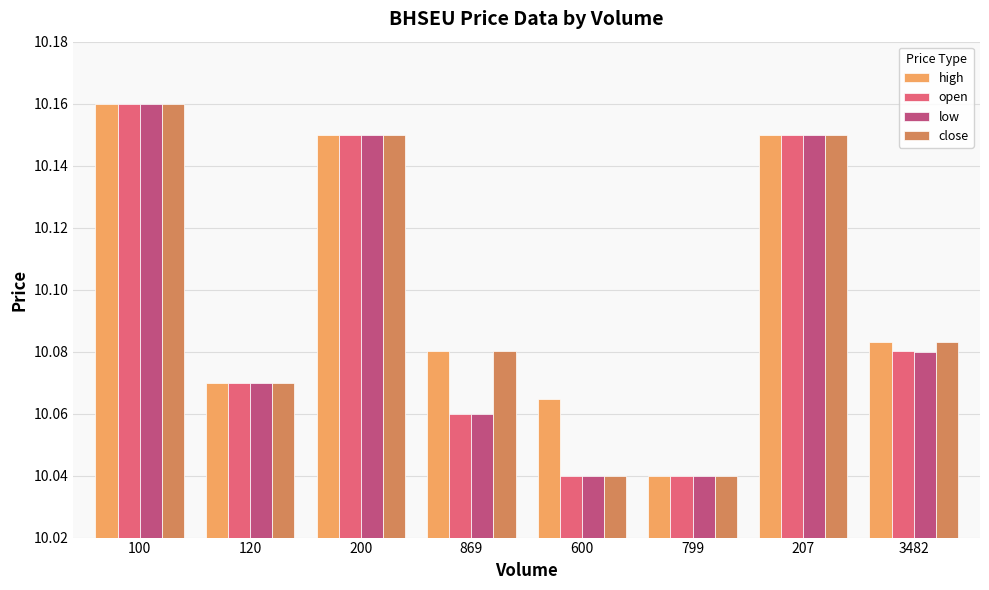

Are the bars grouped side by side (vs. stacked)?

Yes